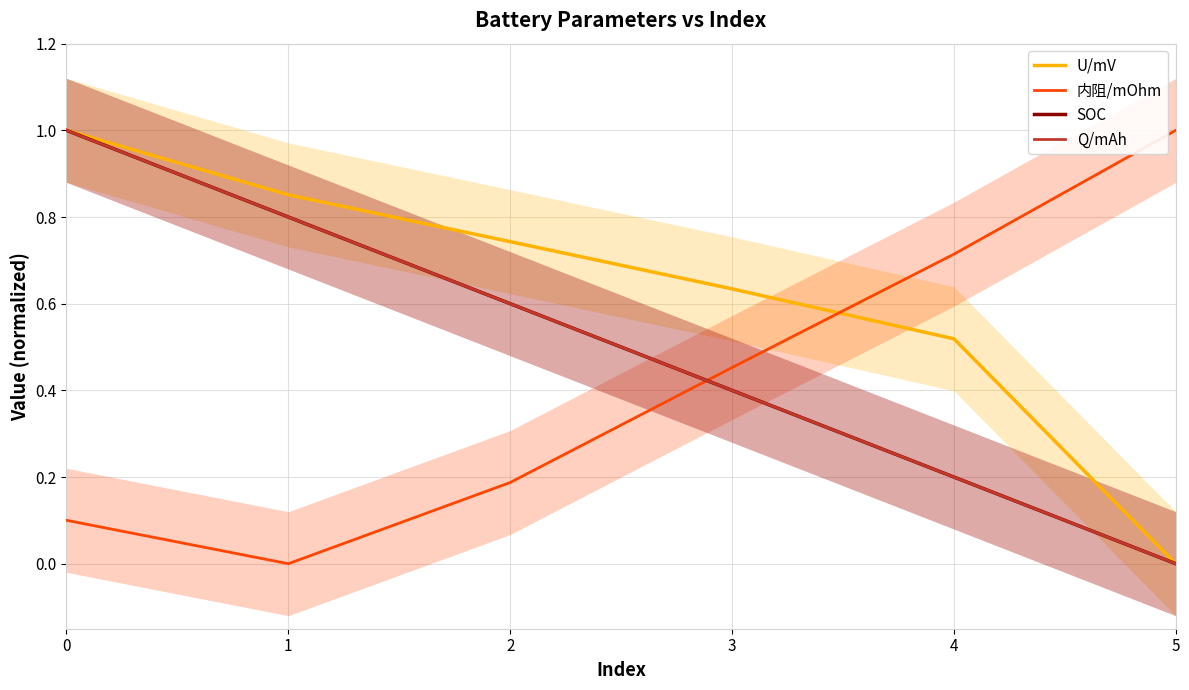

What is the value of the U/mV point at the 5th from the left?

0.5